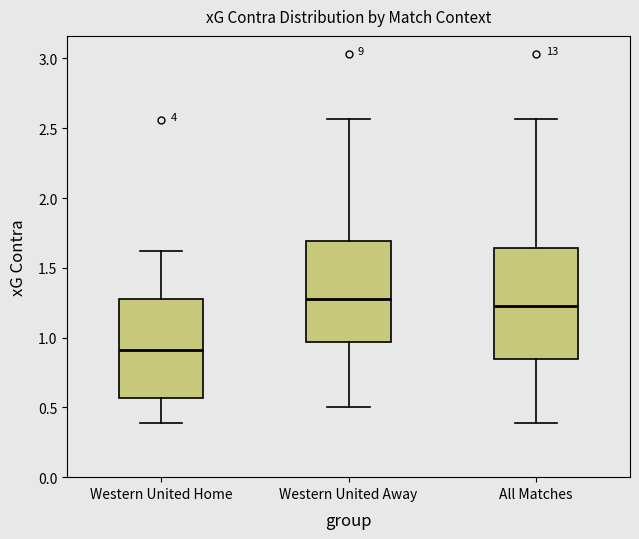

Reading left to right, read every box against the y-axis: the position of its median line, the range the box covers, and the ends of its whiskers. The values are not printed on the chart, so give them approximately, as read against the axis.

Western United Home: median 0.90, box 0.55 to 1.30, whiskers 0.40 to 1.60
Western United Away: median 1.30, box 0.95 to 1.70, whiskers 0.50 to 2.55
All Matches: median 1.25, box 0.85 to 1.65, whiskers 0.40 to 2.55